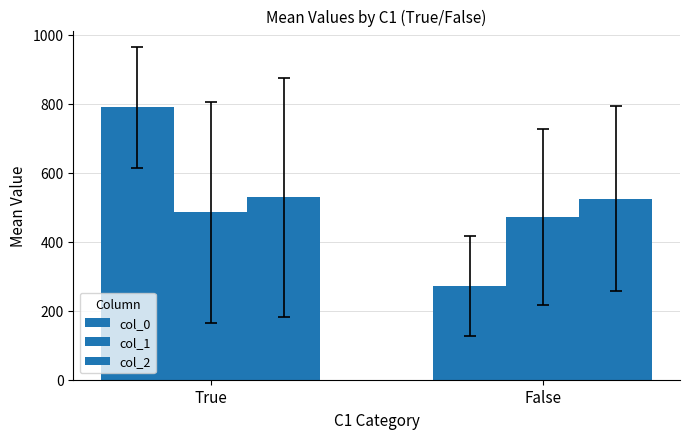

At which label does col_0 reach its minimum?

False